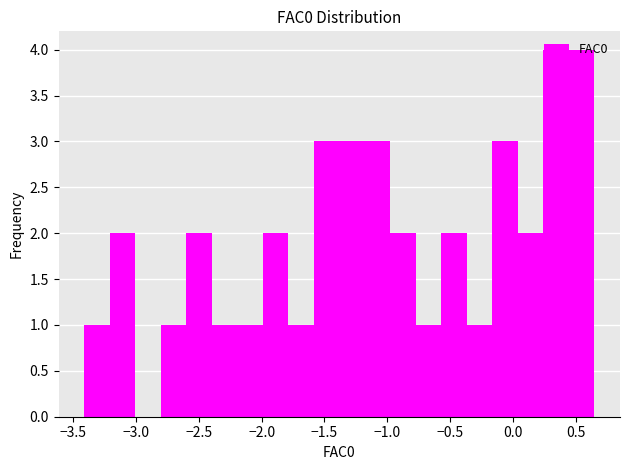

Reading left to right, transcribe this chart: for each bar, give the range it covers on the x-axis and its height. Neither the bar edges nor the heights are printed on the chart, so give them approximately, as read against the axes.

-3.40 to -3.20: 1
-3.20 to -3.00: 2
-3.00 to -2.80: 0
-2.80 to -2.60: 1
-2.60 to -2.40: 2
-2.40 to -2.20: 1
-2.20 to -2.00: 1
-2.00 to -1.80: 2
-1.80 to -1.60: 1
-1.60 to -1.40: 3
-1.40 to -1.20: 3
-1.20 to -1.00: 3
-1.00 to -0.75: 2
-0.75 to -0.55: 1
-0.55 to -0.35: 2
-0.35 to -0.15: 1
-0.15 to 0.05: 3
0.05 to 0.25: 2
0.25 to 0.45: 4
0.45 to 0.65: 4